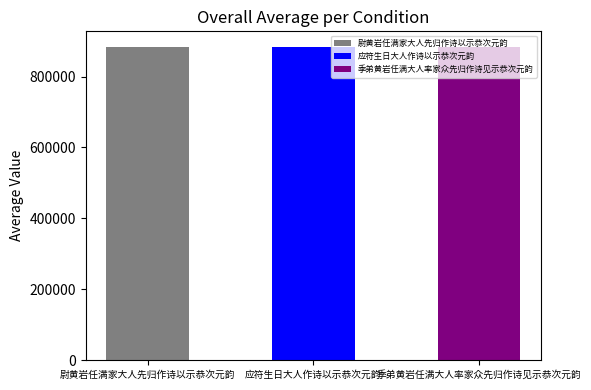

What is the minimum value shown in the chart?

882949